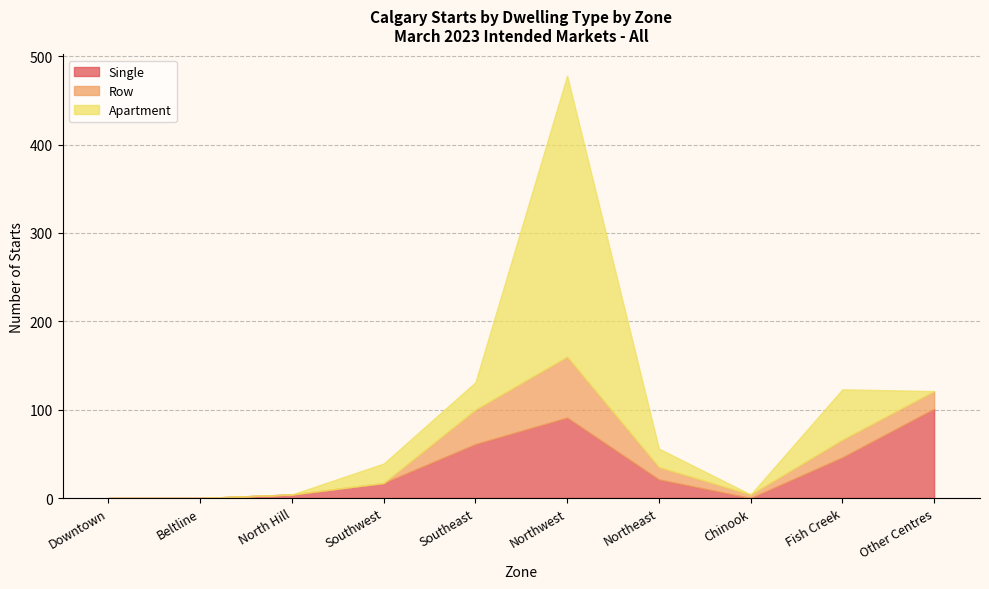

How many lines are shown in the chart?

3